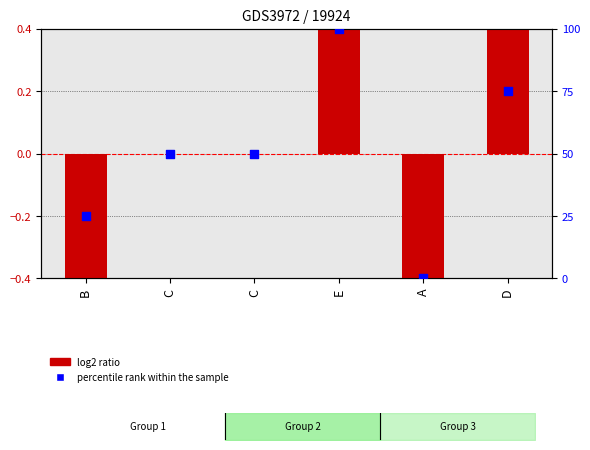

What is the total value across all series at E?

102